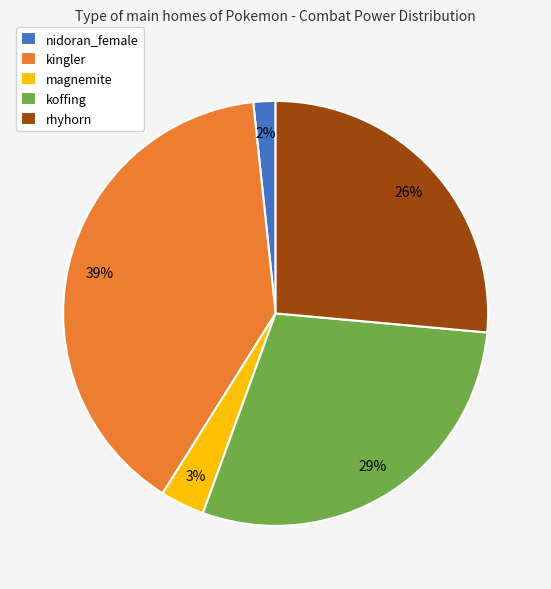

How many segments does this pie chart have?

5